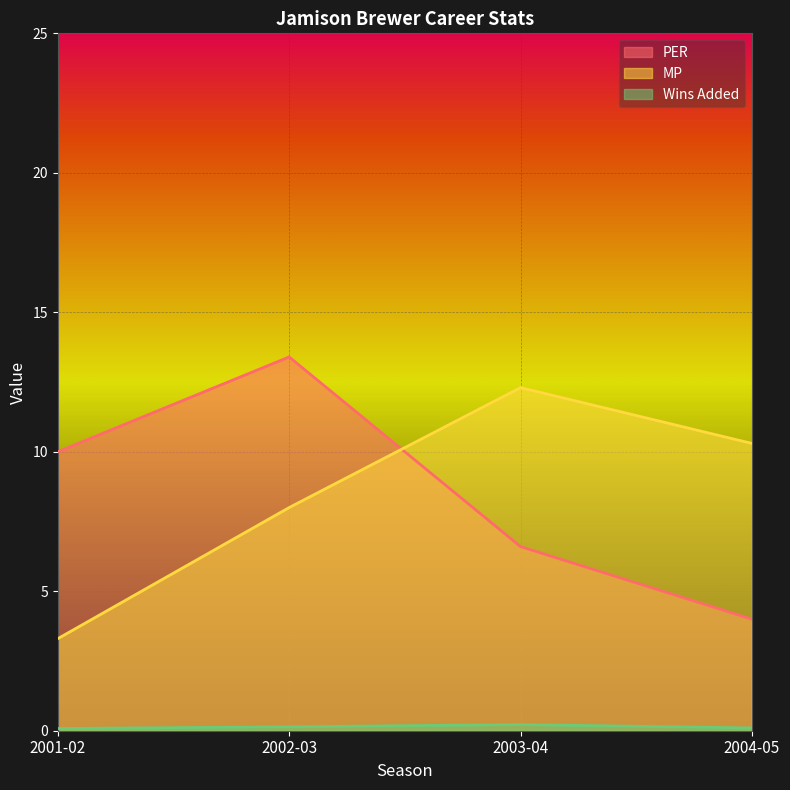

At which category does PER reach its first local peak?

2002-03